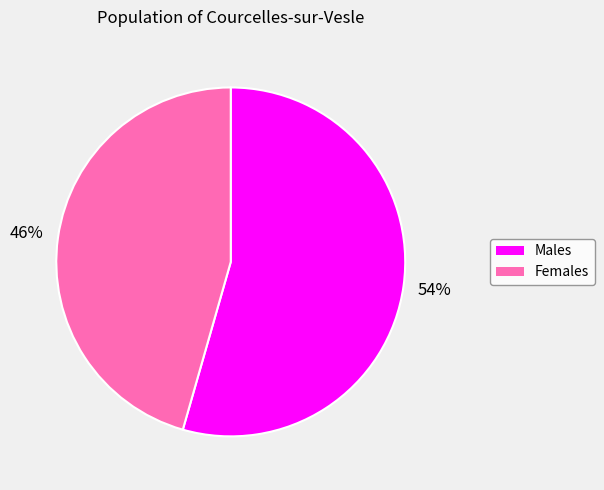

Combined, do Females and Males account for over 50%?

Yes